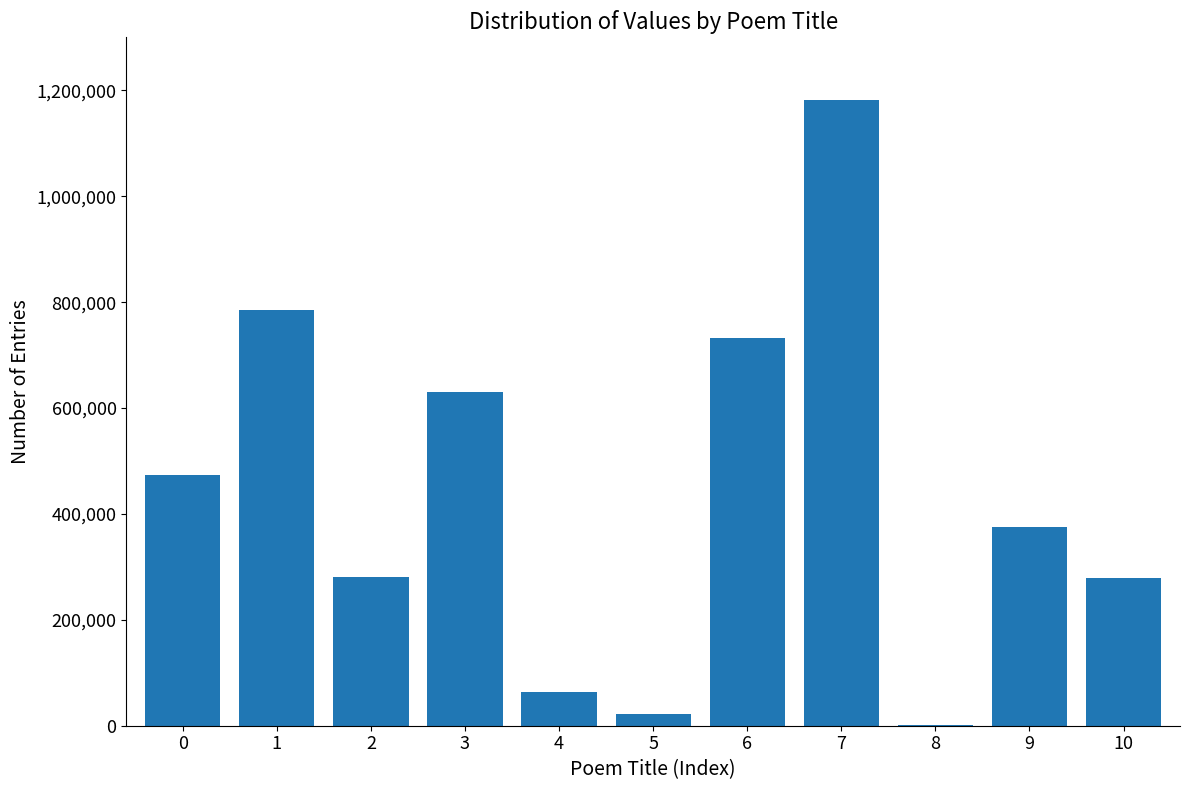

What is the greatest value displayed?

1181902